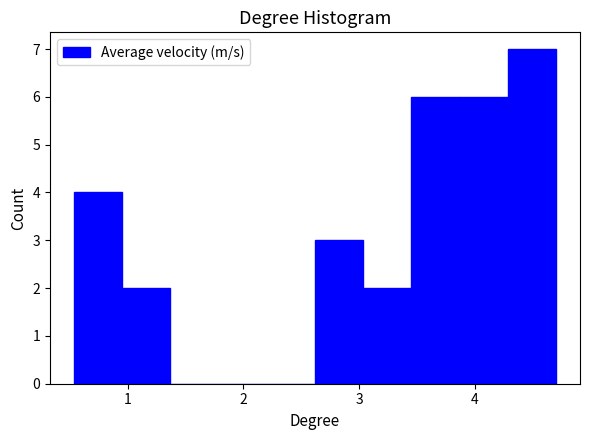

Over which range of the x-axis is the bar tallest?

4.3 to 4.7